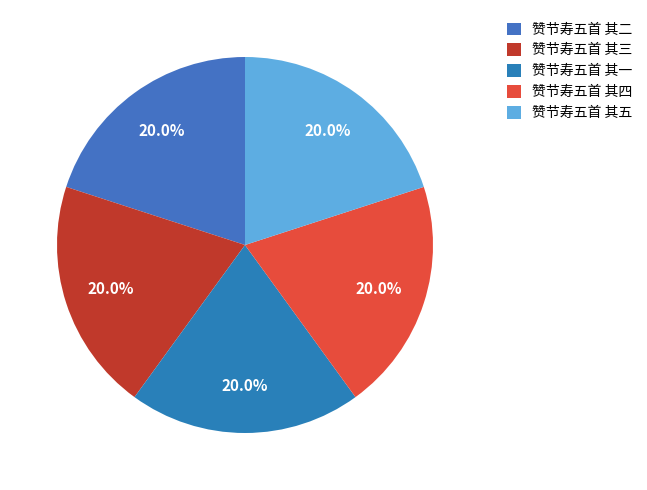

Which slice is the smallest?

赞节寿五首 其一